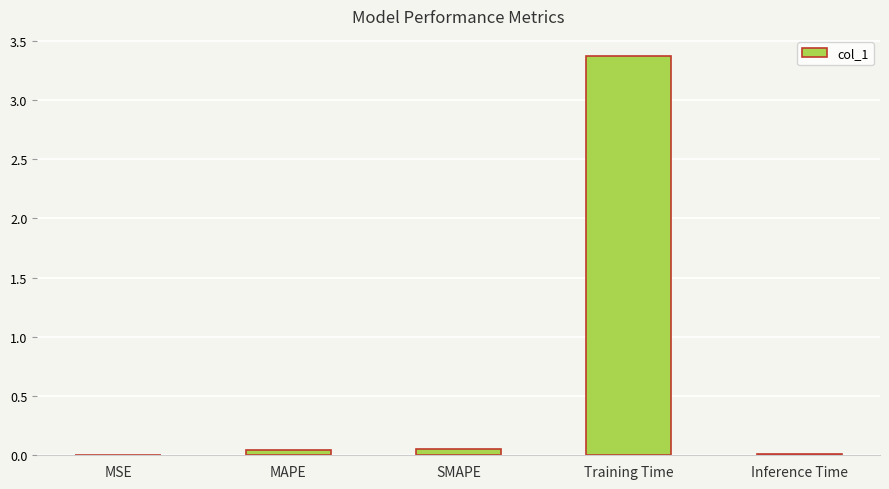

Which category has the highest value across all series?

Training Time